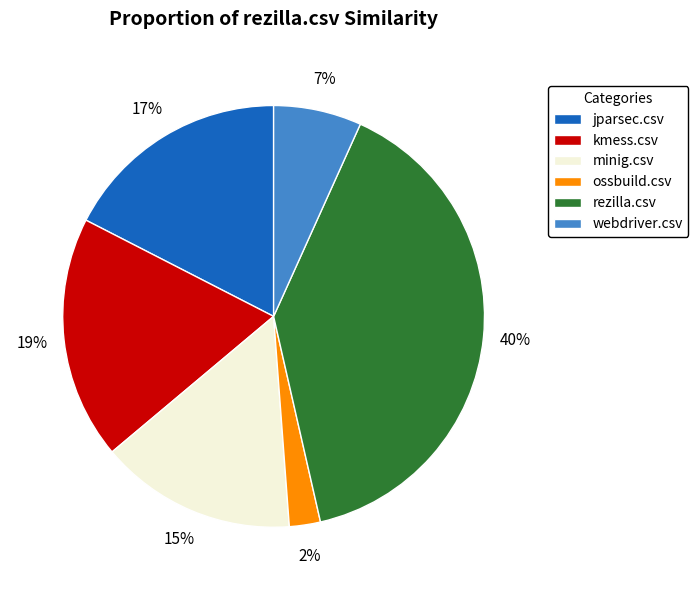

To the nearest percent, what portion does jparsec.csv represent?

17%